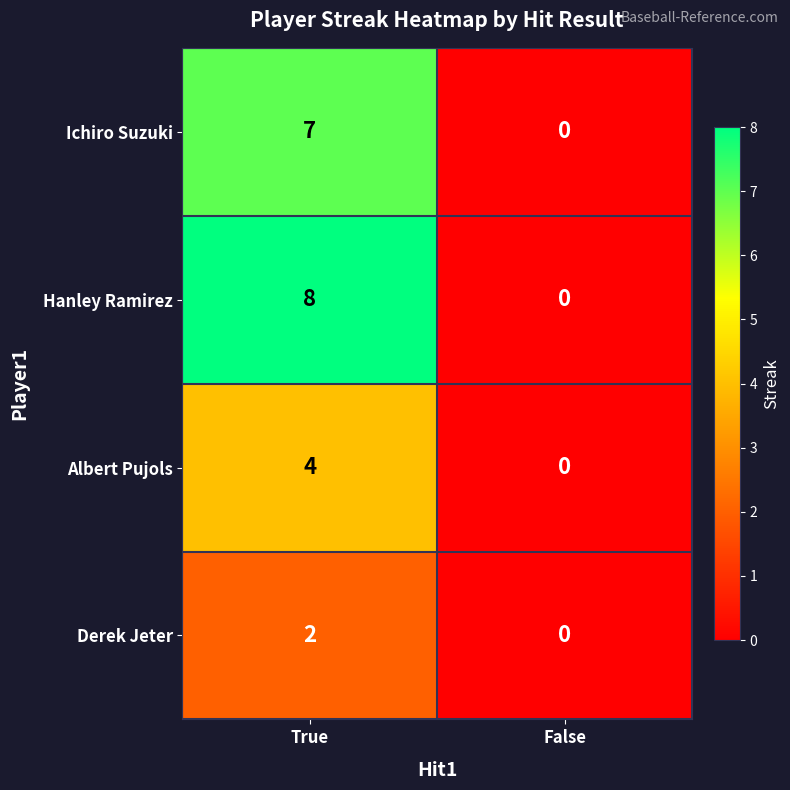

How many data points in Hanley Ramirez are less than 8?

1